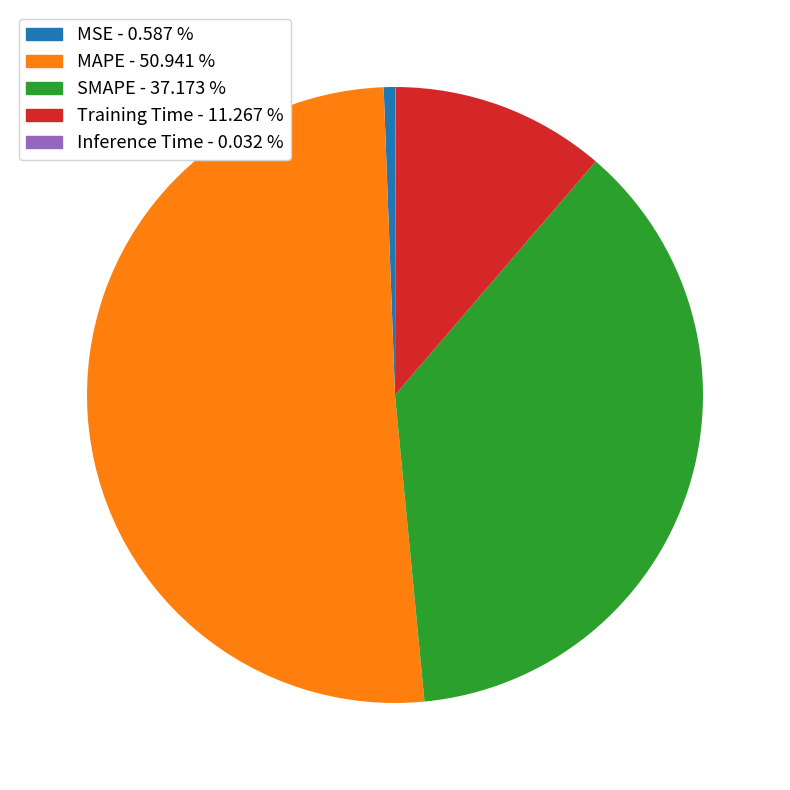

Is the sum of MSE - 0.587 % and MAPE - 50.941 % greater than half?

Yes